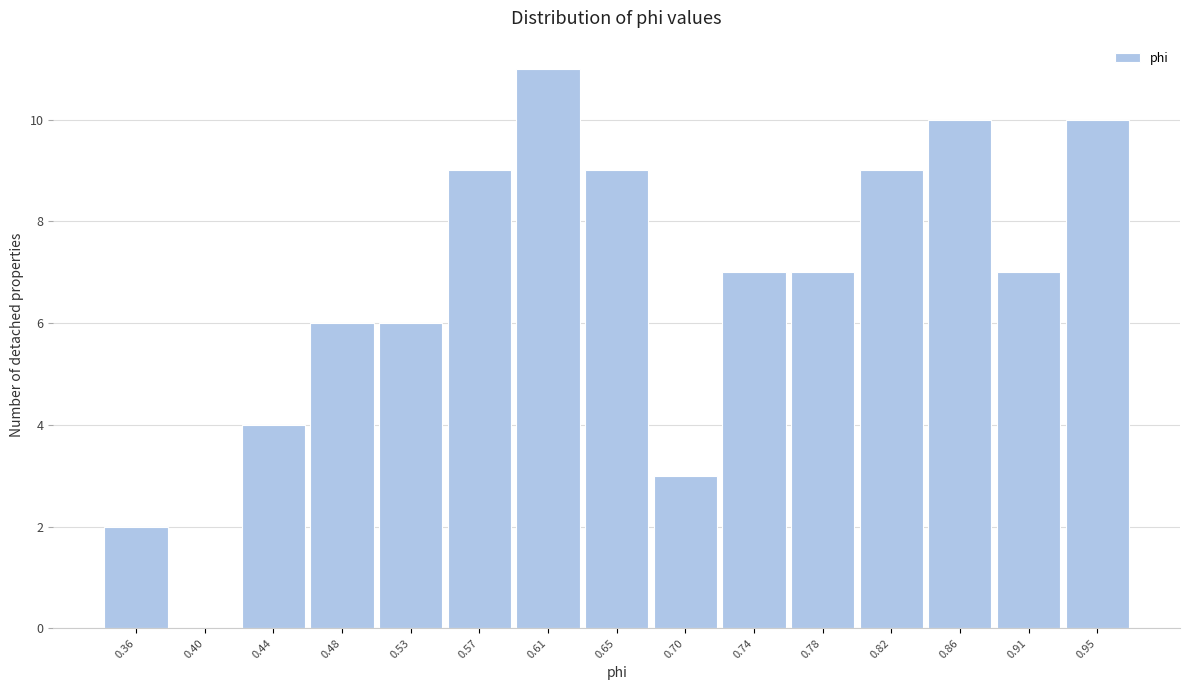

Which range on the x-axis has the tallest bar?

0.590 to 0.630